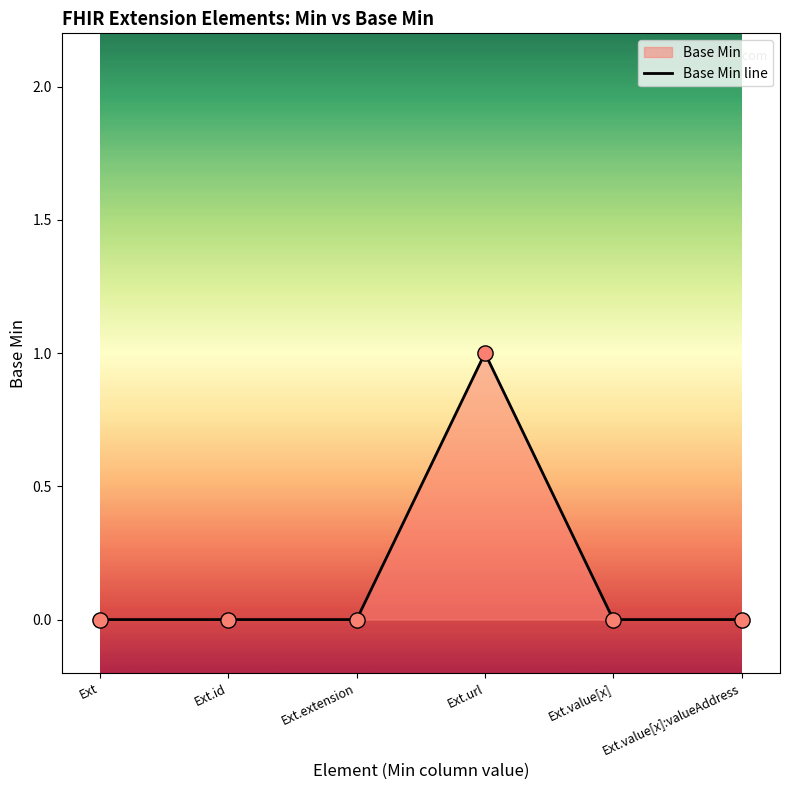

Which has a higher value, Ext.value[x] or Ext.extension?

Ext.value[x]